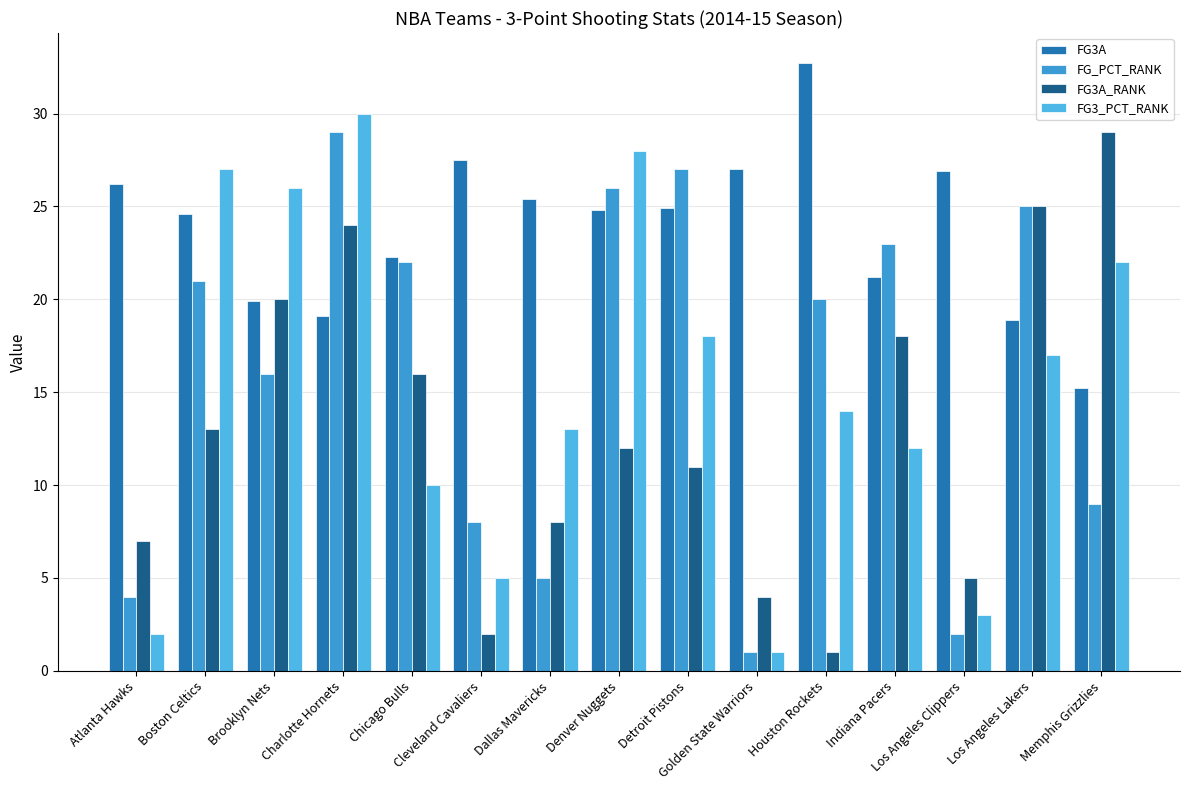

Read the FG3A value at Los Angeles Lakers.

18.9